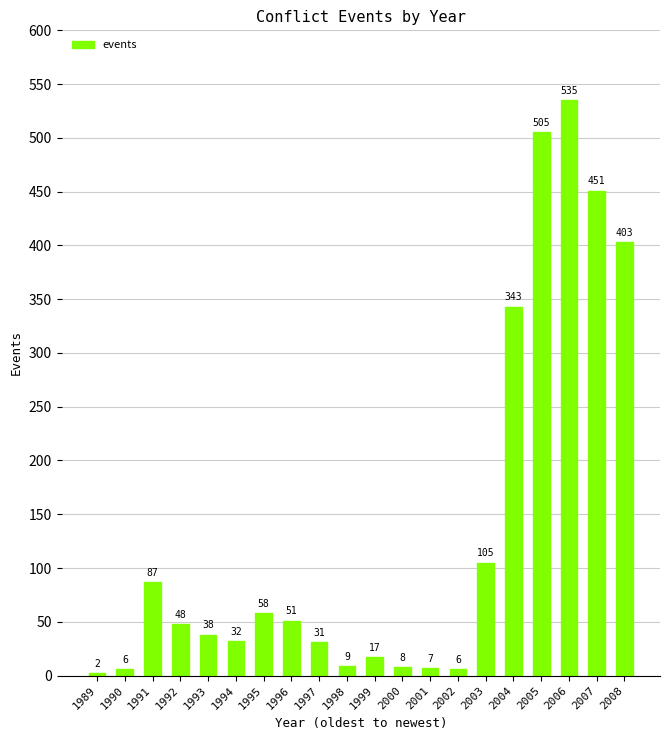

What is the sum of the values at 2002 and 1996?

57